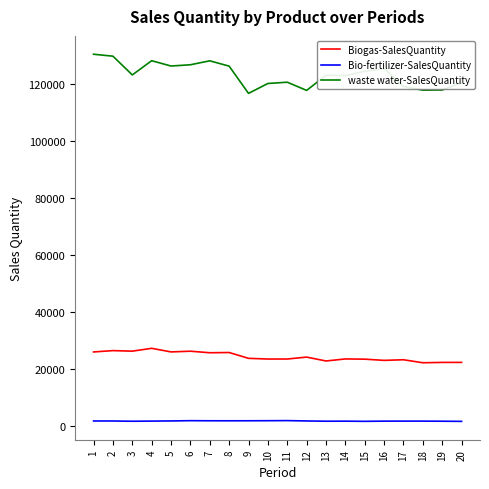

Is the value of Bio-fertilizer-SalesQuantity at 13 greater than the value of waste water-SalesQuantity at 12?

No